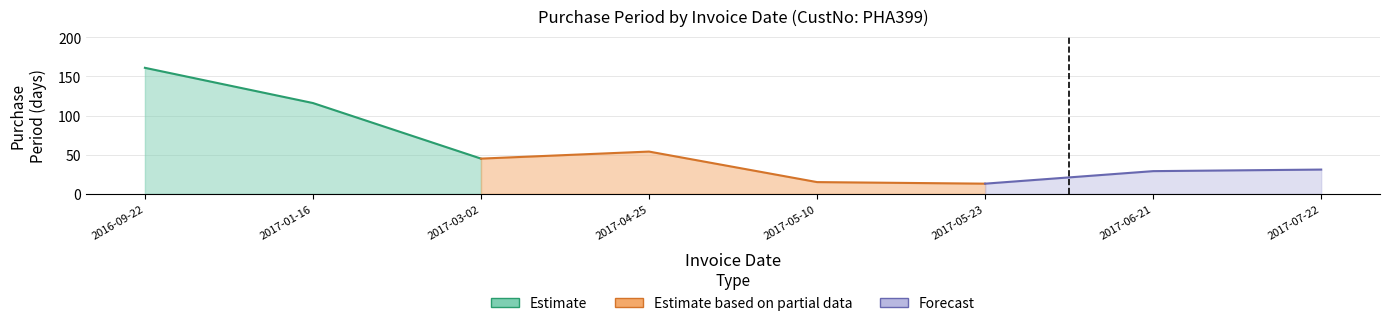

What is the difference between the values at 2017-06-21 and 2017-01-16?

87